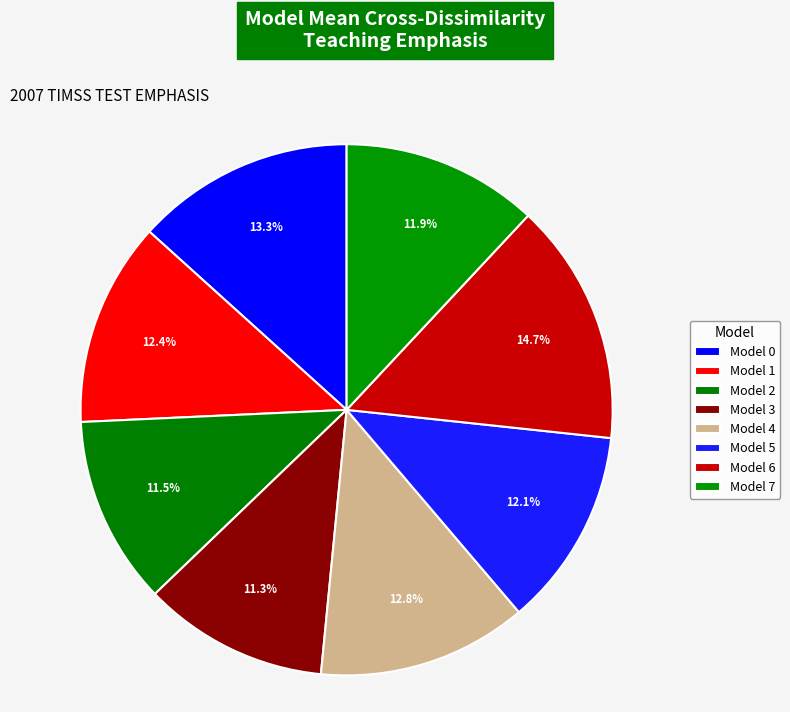

What is the largest slice in the pie chart?

Model 6